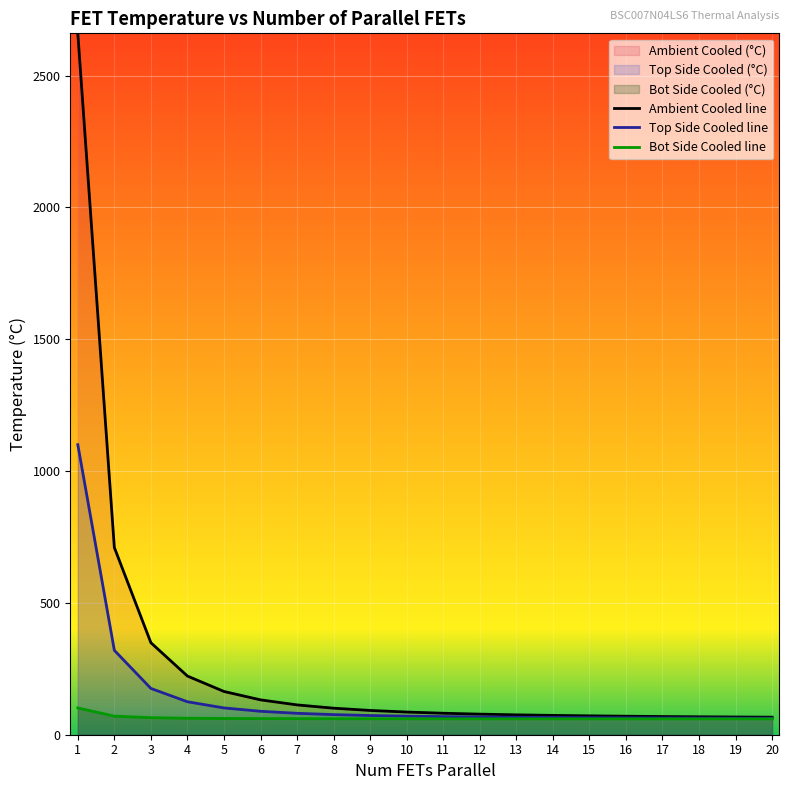

List the labels in order of Ambient Cooled line value, largest first.

1, 2, 3, 4, 5, 6, 7, 8, 9, 10, 11, 12, 13, 14, 15, 16, 17, 18, 19, 20